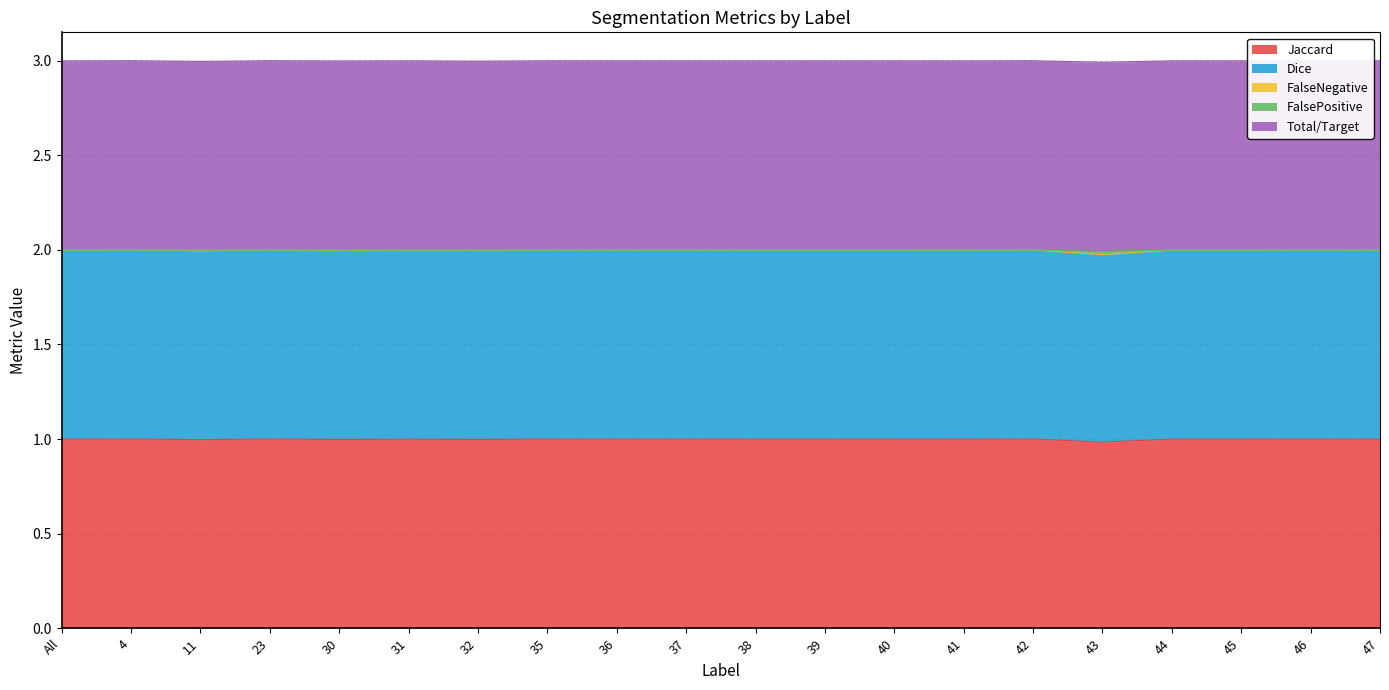

What is the minimum value for Jaccard?

1.0